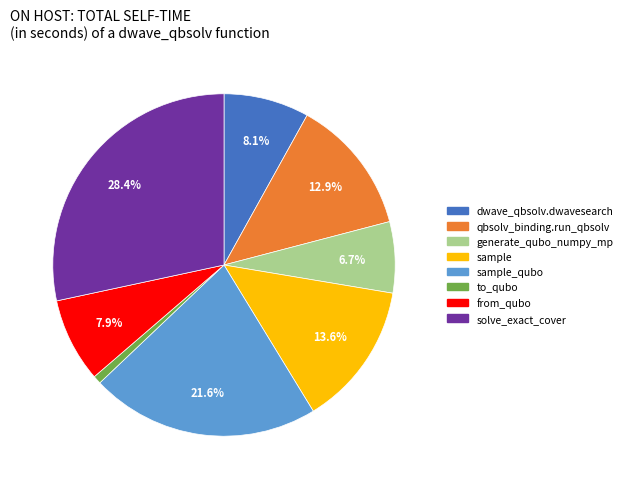

To the nearest percent, what is the difference between the largest and smallest slice percentages?

28%